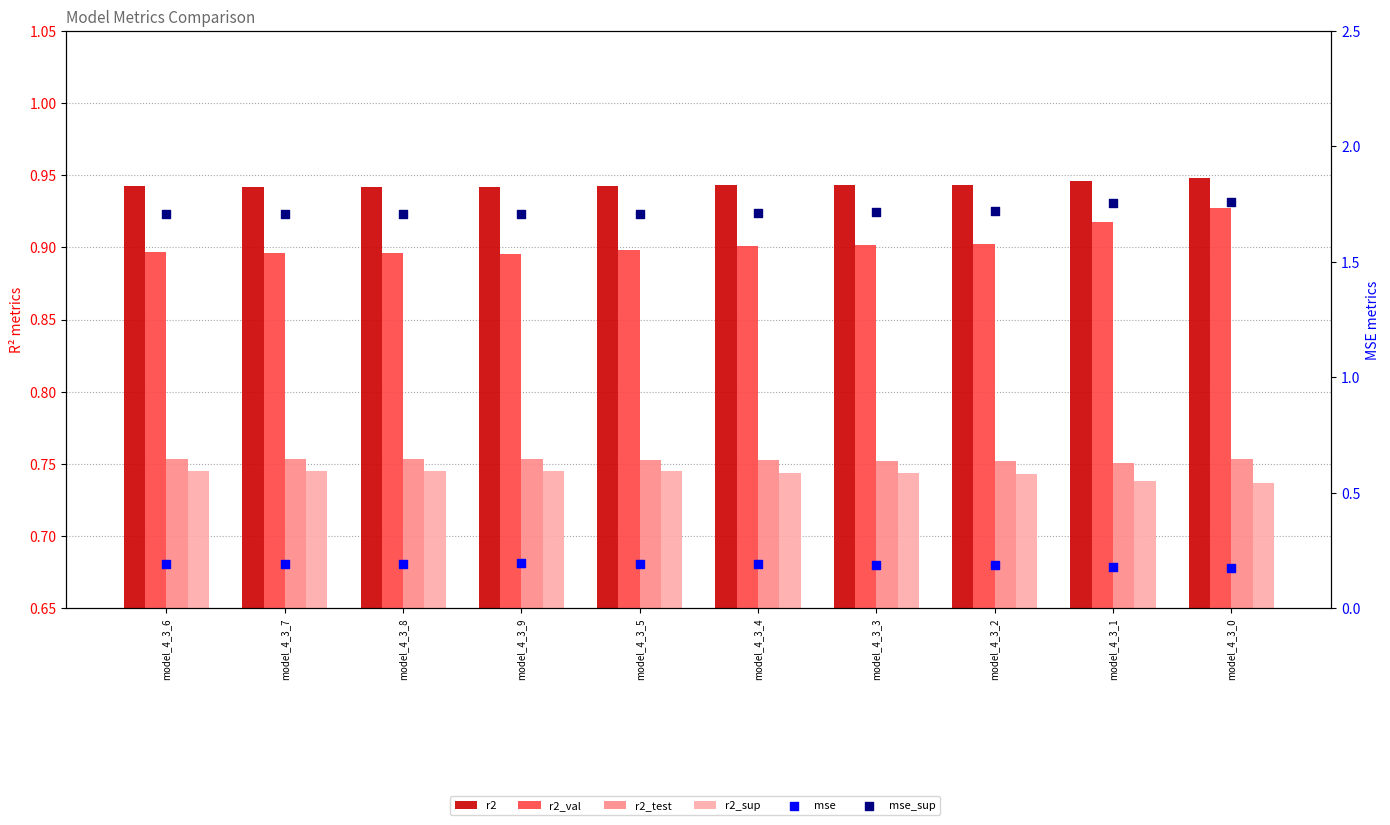

Which series has the largest total across all categories?

mse_sup